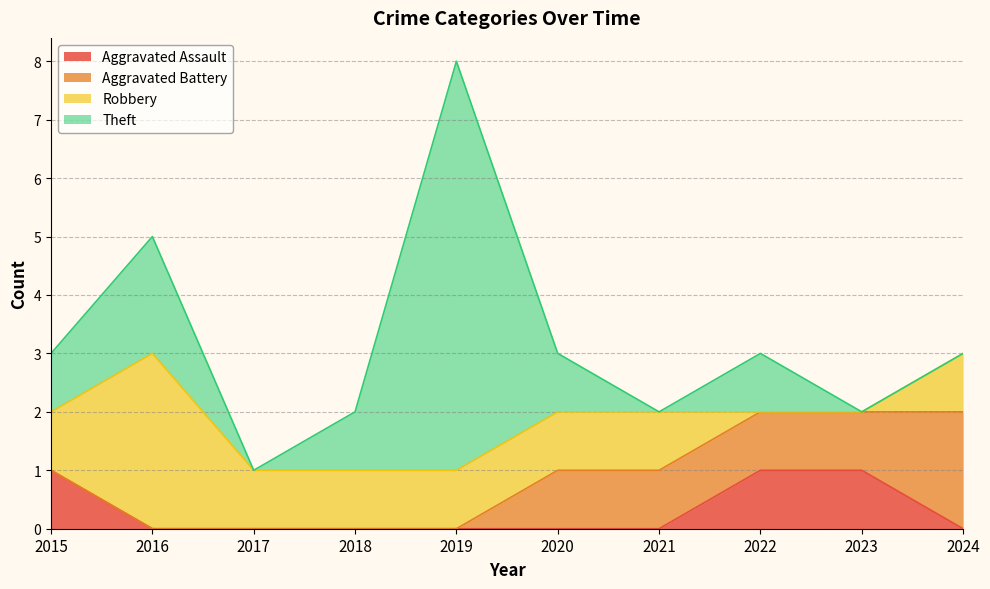

Reading right to left, extract all data points from this chart.

Aggravated Assault: 0	1	1	0	0	0	0	0	0	1
Aggravated Battery: 2	1	1	1	1	0	0	0	0	0
Robbery: 1	0	0	1	1	1	1	1	3	1
Theft: 0	0	1	0	1	7	1	0	2	1